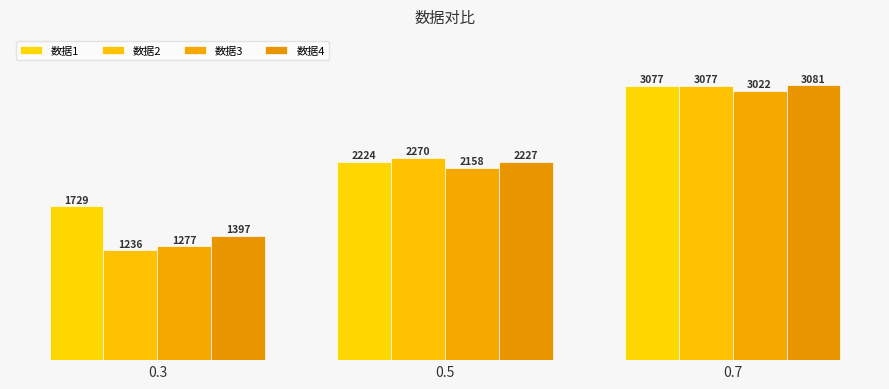

At which category is the sum across all series the highest?

0.7